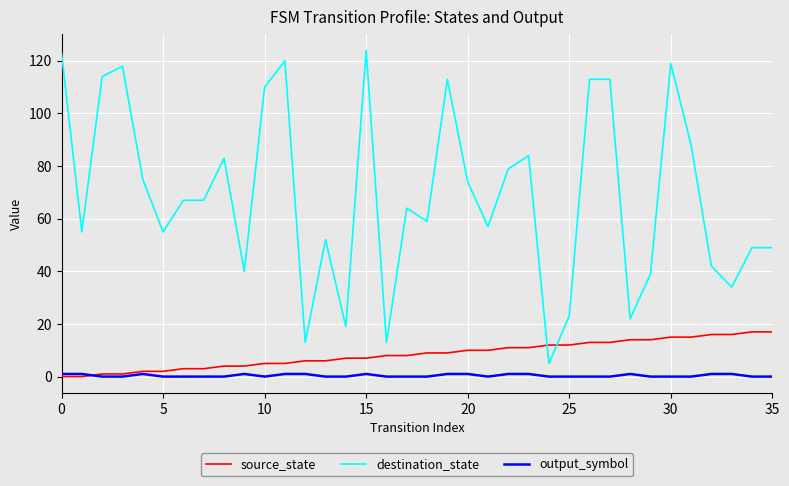

Which series has the largest range (max minus min)?

destination_state